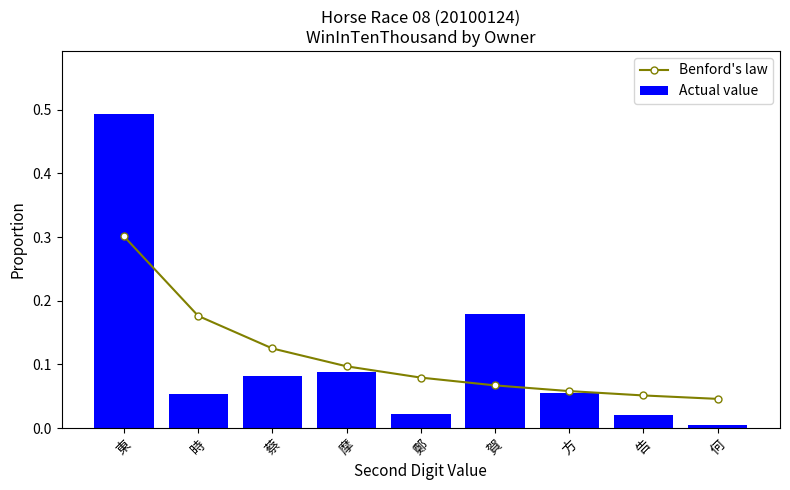

How many groups of bars are there?

9